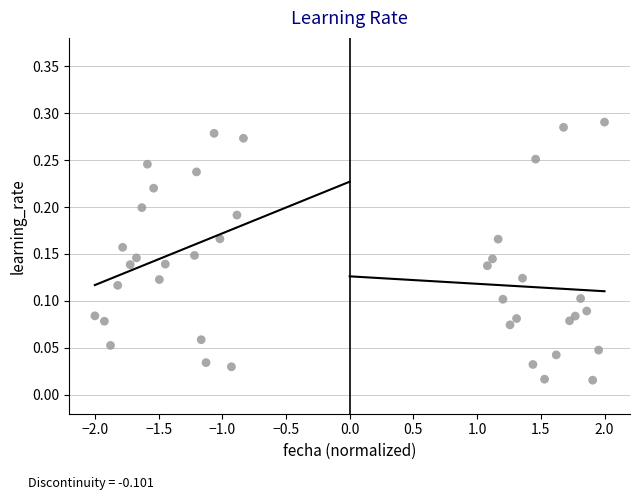

What is the range of X values (max minus min)?

4.0